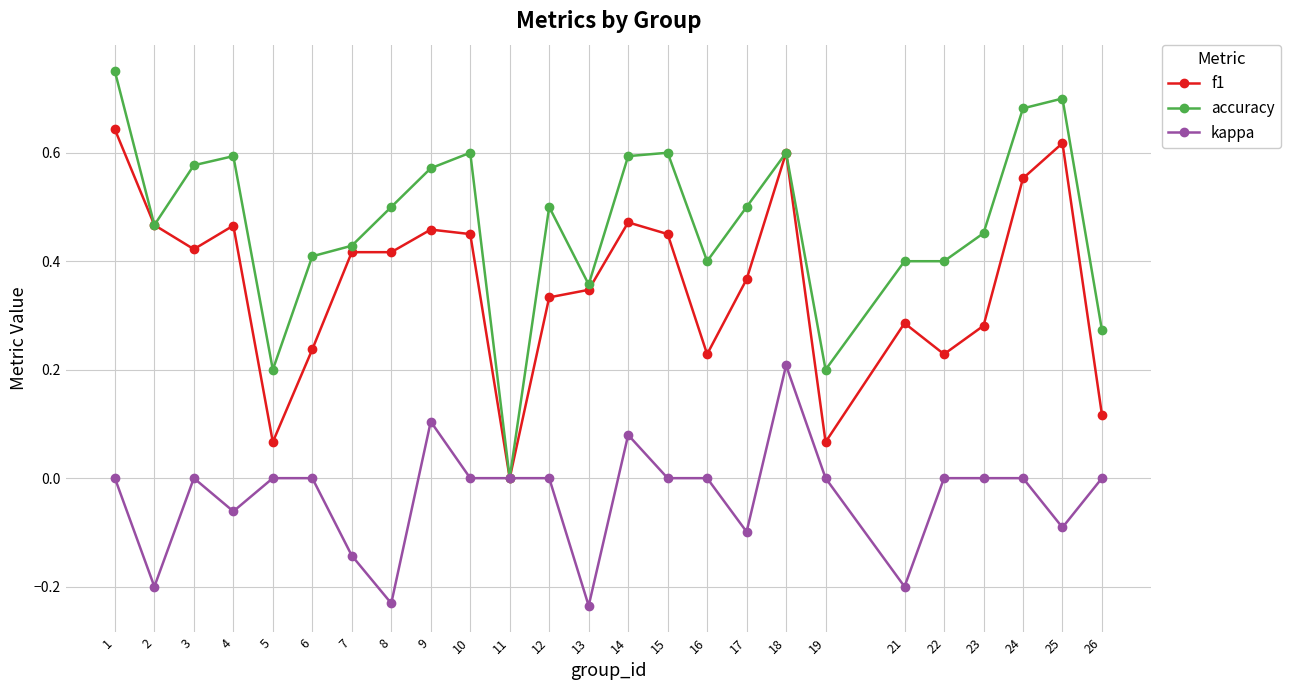

True or false: f1 has more than 1 points higher than both neighbors.

True